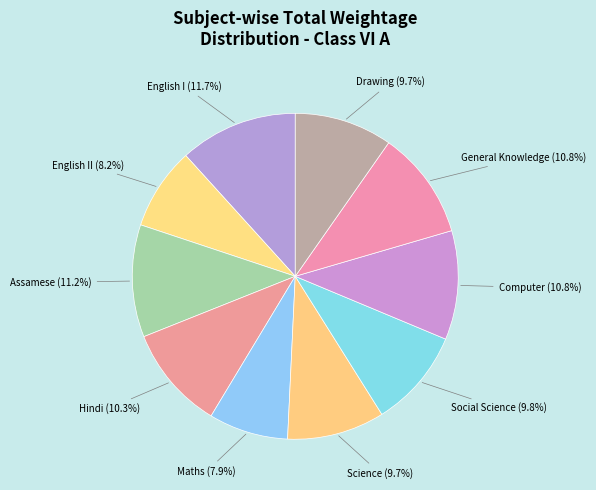

How many segments does this pie chart have?

10